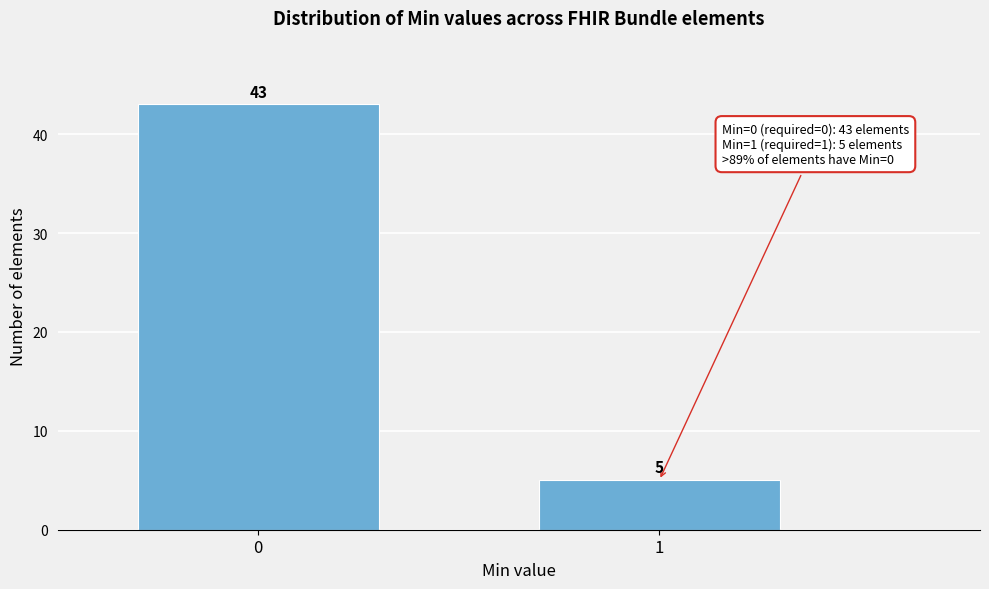

Reading left to right, what are all the values shown in this chart?

0=43	1=5